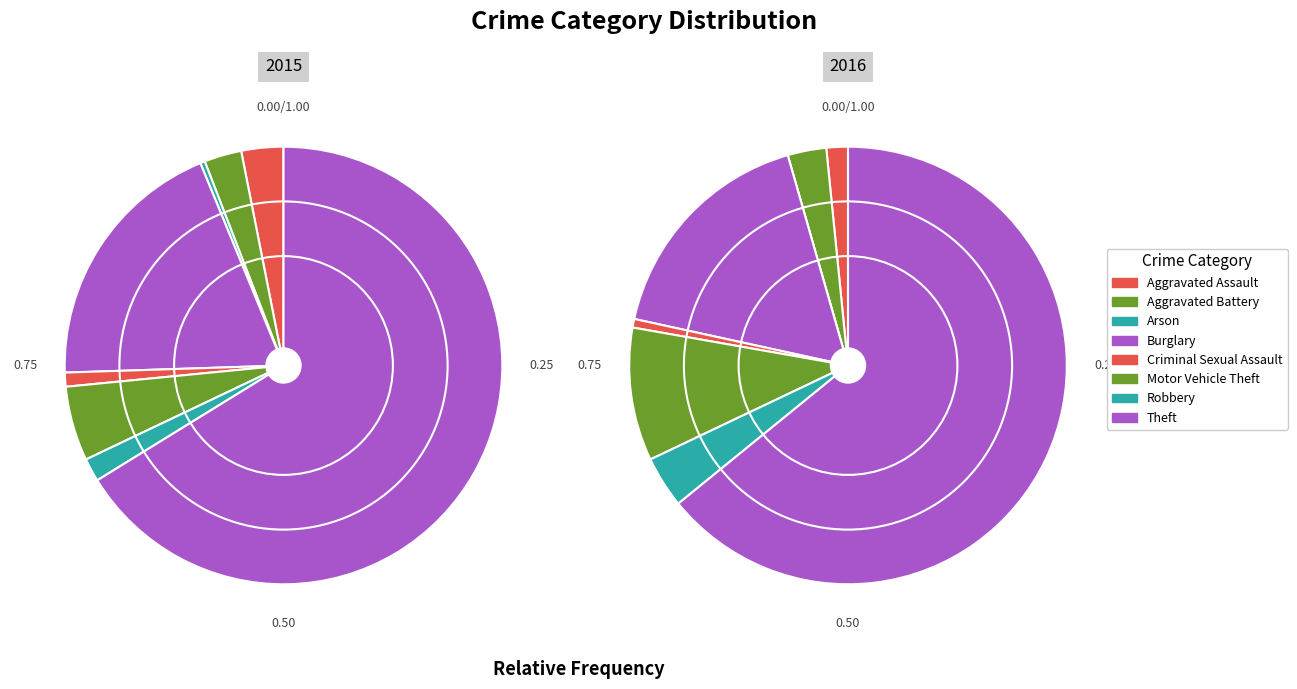

Rank the categories by 2015 value from highest to lowest.

Theft, Burglary, Motor Vehicle Theft, Aggravated Assault, Aggravated Battery, Robbery, Criminal Sexual Assault, Arson